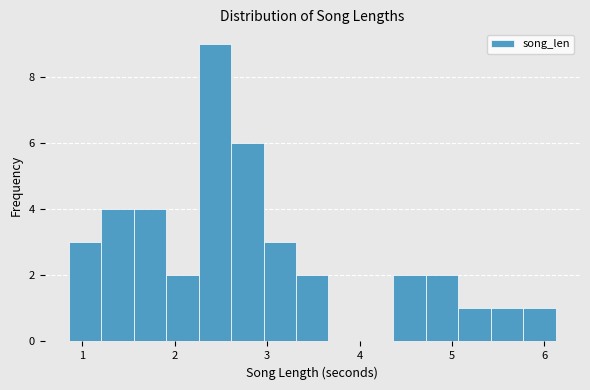

Read against the x-axis, roughly where is the centre of the tallest bar?

2.4